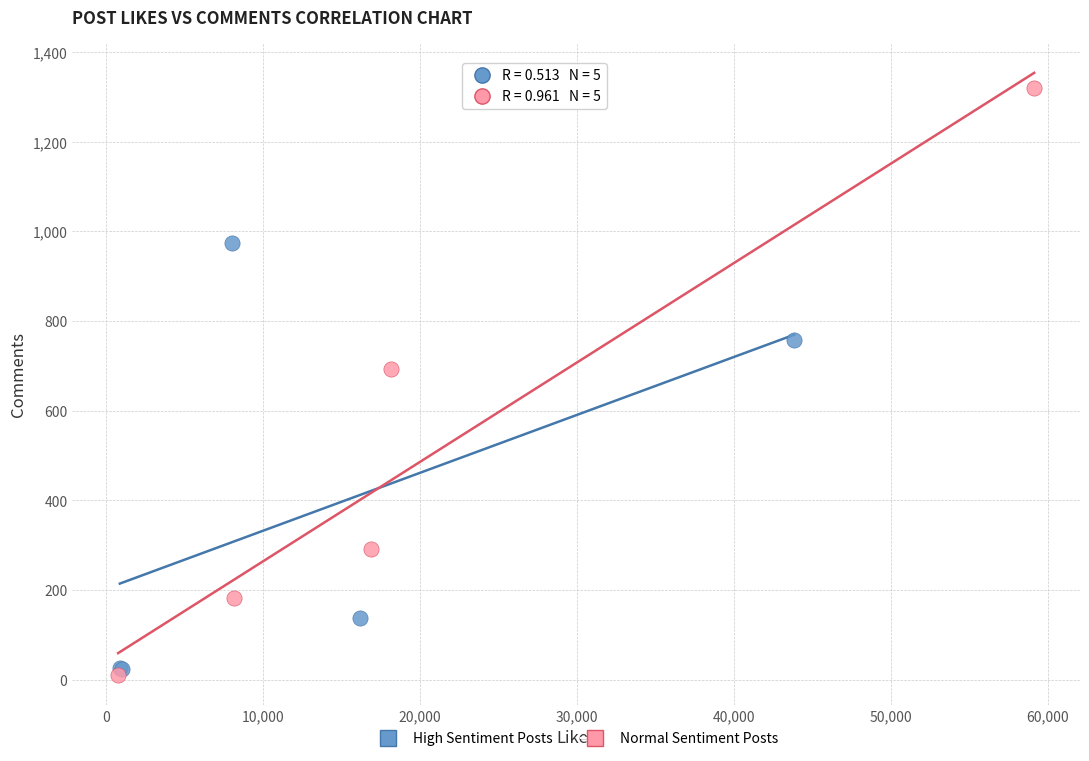

Which series has the largest Y range (max minus min)?

Normal Sentiment Posts